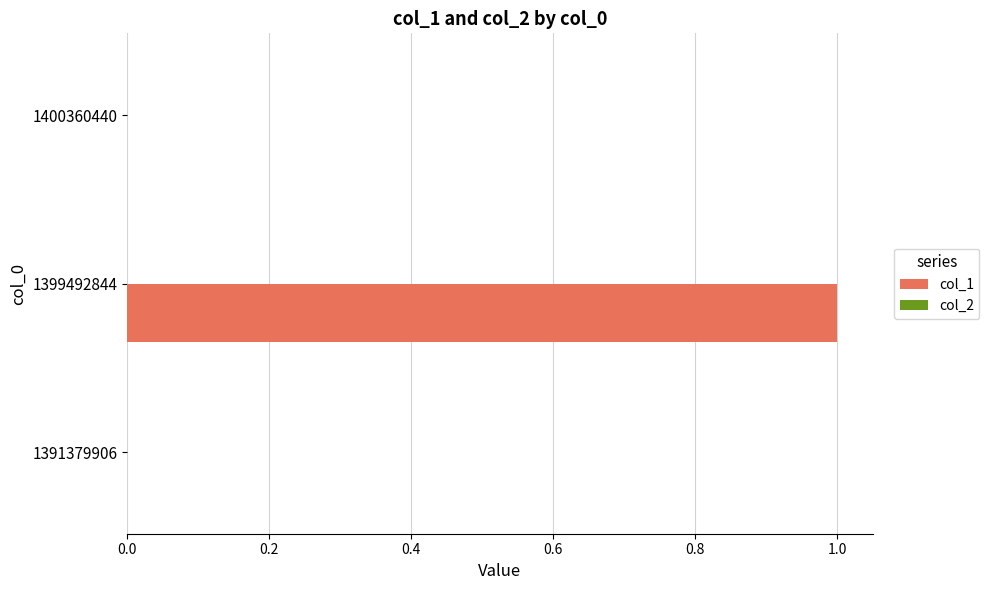

At which category does the chart reach its peak across all series?

1399492844